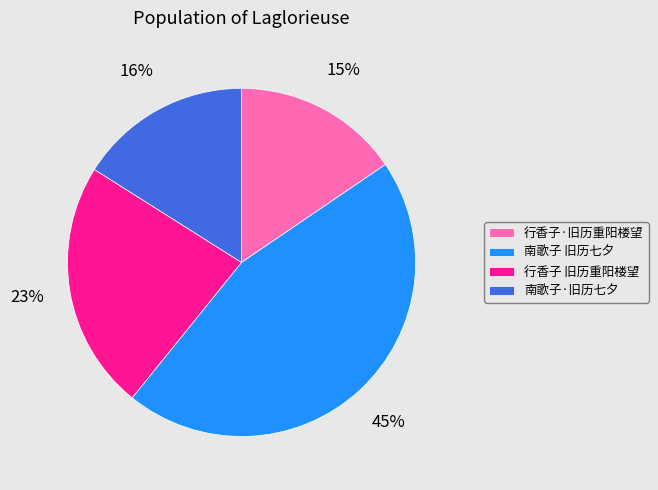

To the nearest percent, what percentage of the pie is 南歌子·旧历七夕?

16%